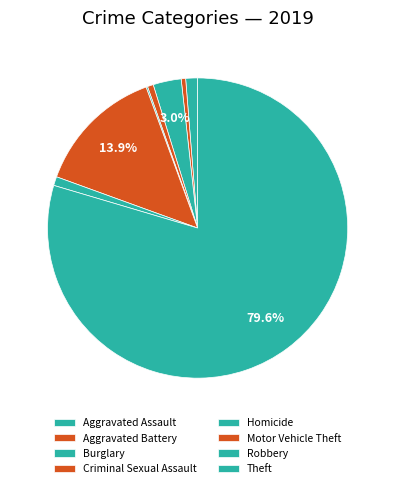

Which slice is the smallest?

Homicide